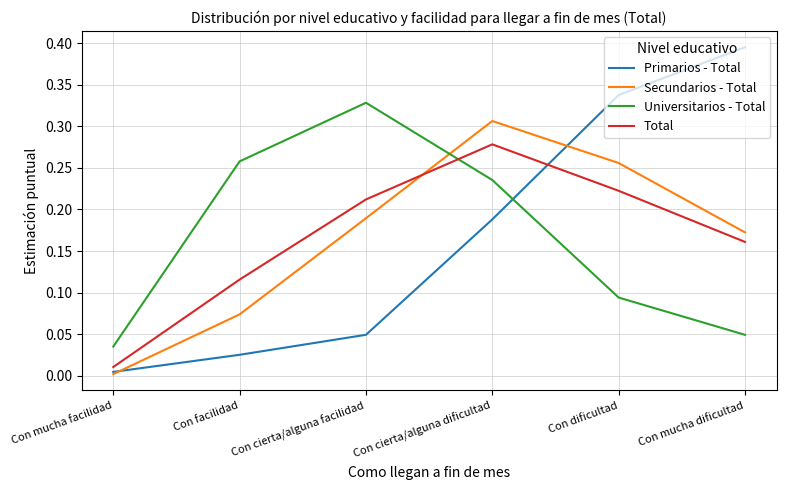

At which label is Secundarios - Total closest to 0?

Con mucha facilidad